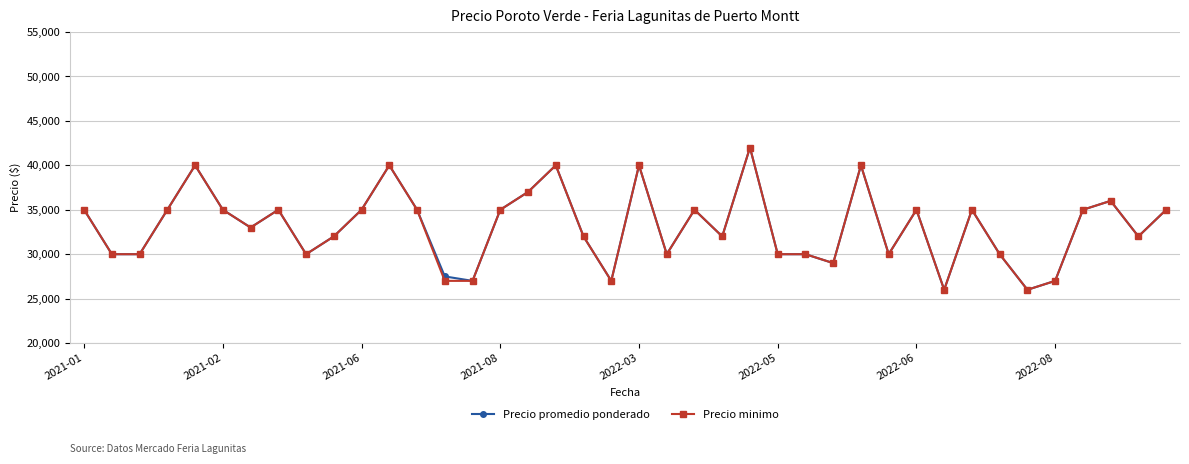

What is the lowest value of the Precio promedio ponderado series?

26000